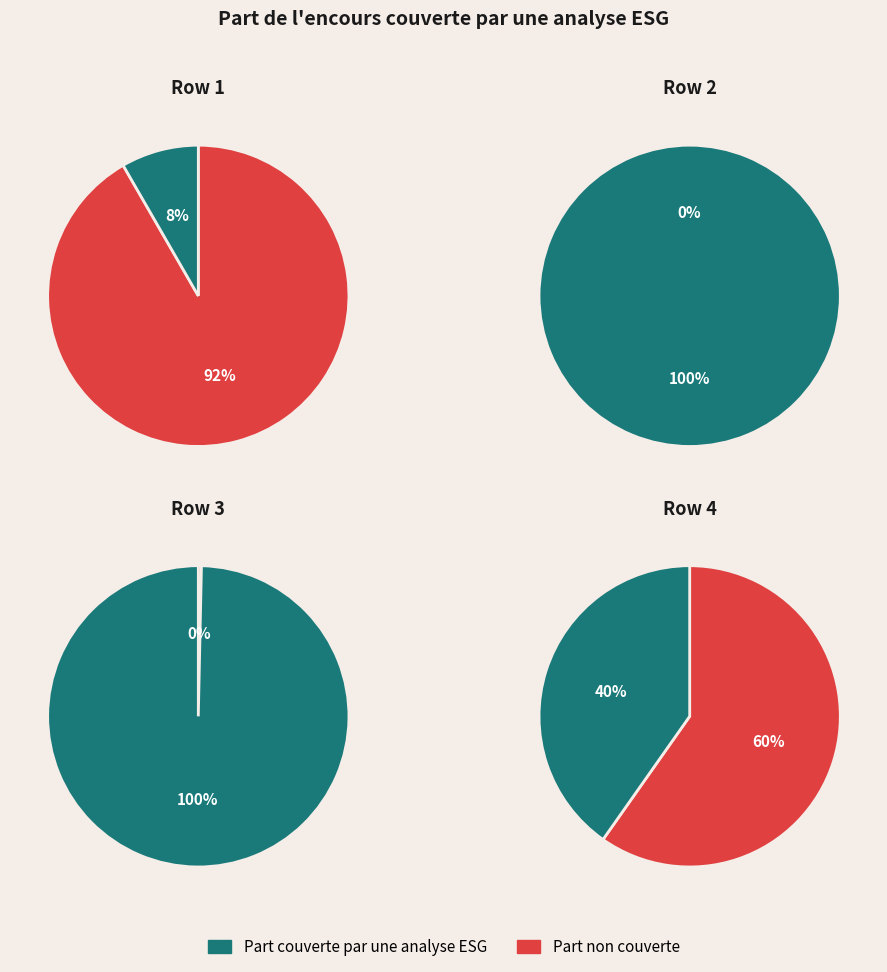

Is 1 the majority of the pie?

No